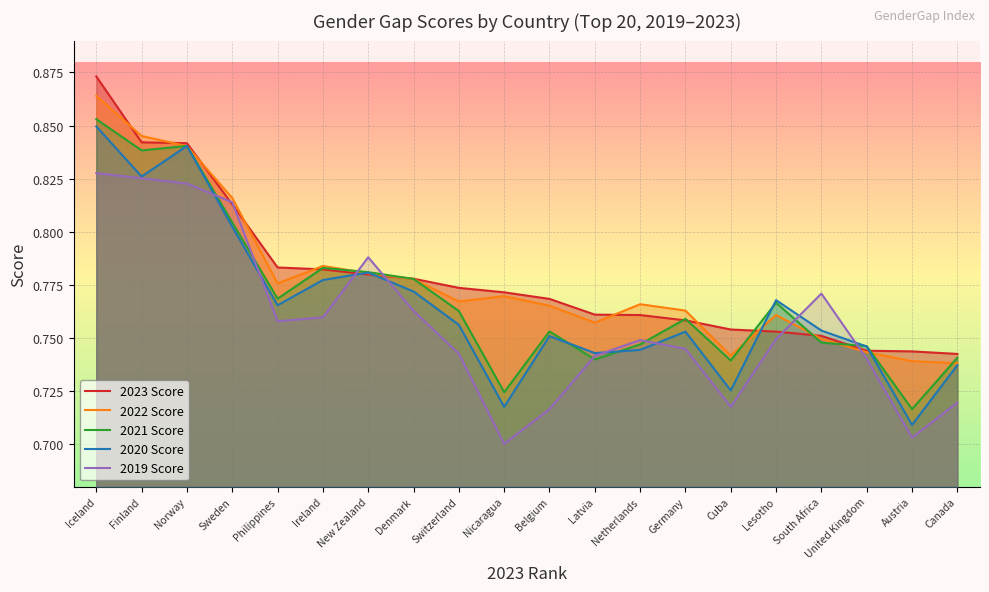

Which series ends up on top after the final intersection of 2020 Score and 2022 Score?

2022 Score